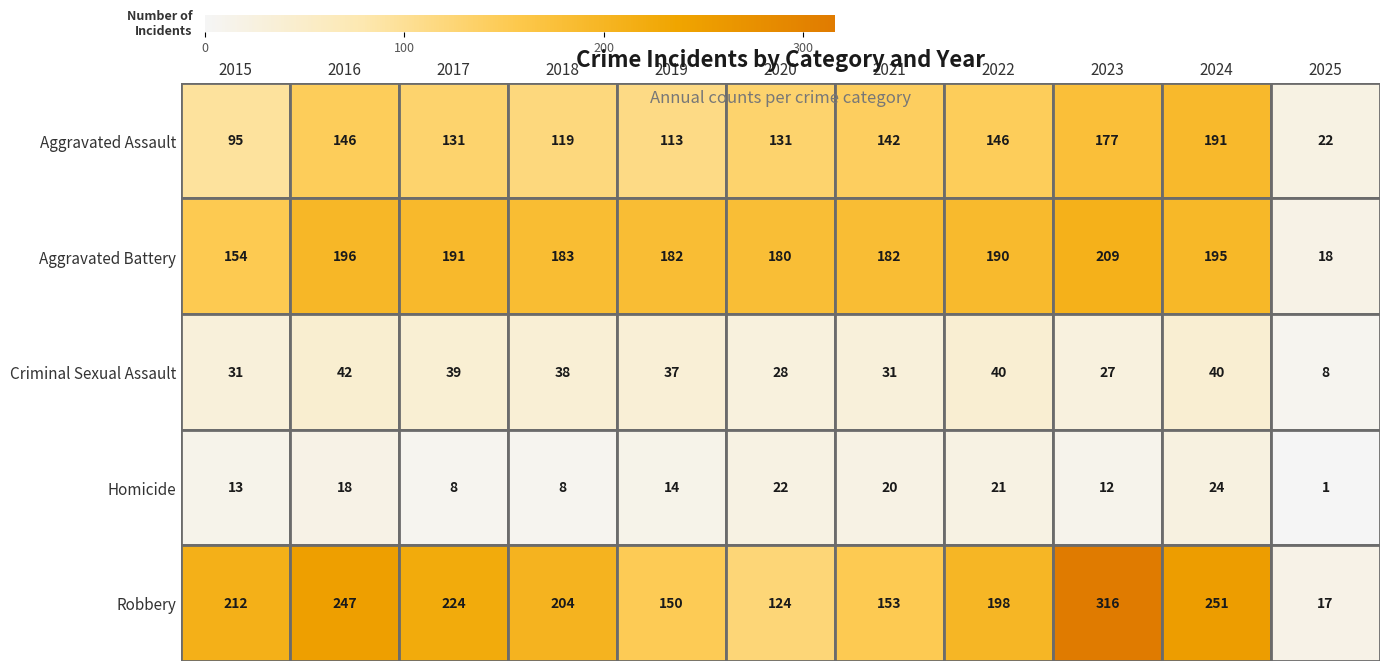

Read the Robbery value at 2022.

198